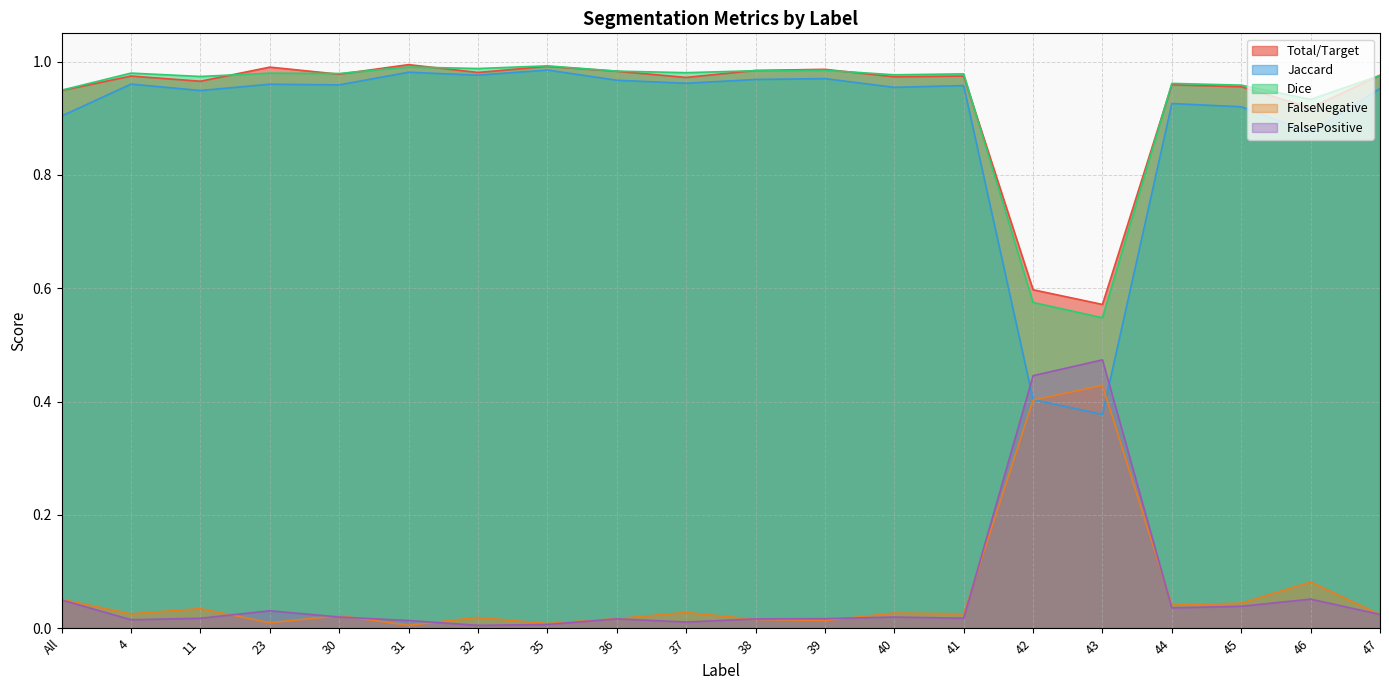

Reading left to right, transcribe all the data shown in this chart.

Total/Target: 0.9	1.0	1.0	1.0	1.0	1.0	1.0	1.0	1.0	1.0	1.0	1.0	1.0	1.0	0.6	0.6	1.0	1.0	0.9	1.0
Jaccard: 0.9	1.0	0.9	1.0	1.0	1.0	1.0	1.0	1.0	1.0	1.0	1.0	1.0	1.0	0.4	0.4	0.9	0.9	0.9	1.0
Dice: 0.9	1.0	1.0	1.0	1.0	1.0	1.0	1.0	1.0	1.0	1.0	1.0	1.0	1.0	0.6	0.5	1.0	1.0	0.9	1.0
FalseNegative: 0.1	0.0	0.0	0.0	0.0	0.0	0.0	0.0	0.0	0.0	0.0	0.0	0.0	0.0	0.4	0.4	0.0	0.0	0.1	0.0
FalsePositive: 0.0	0.0	0.0	0.0	0.0	0.0	0.0	0.0	0.0	0.0	0.0	0.0	0.0	0.0	0.4	0.5	0.0	0.0	0.1	0.0